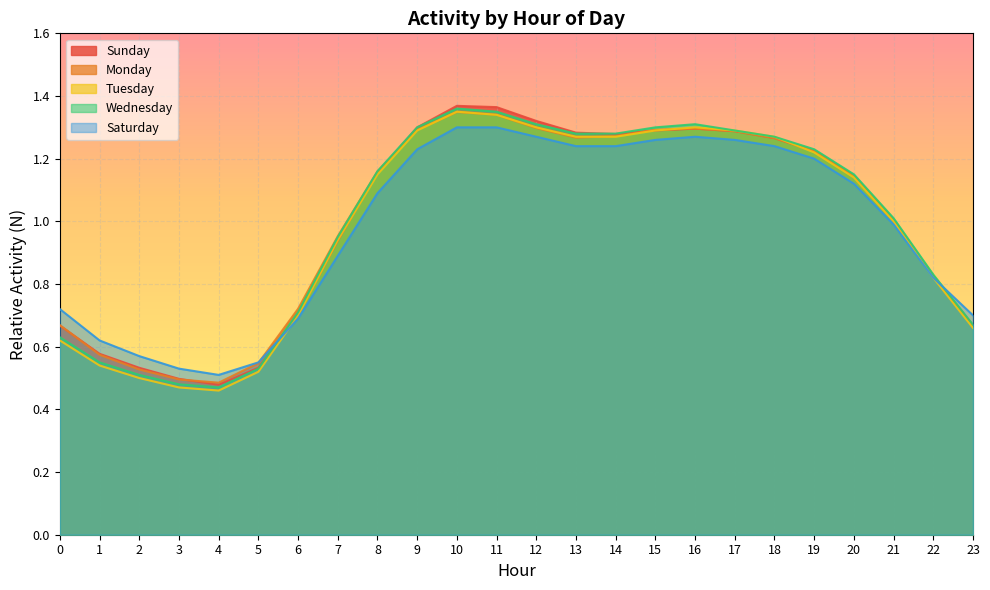

Where is the first local maximum for Wednesday?

10